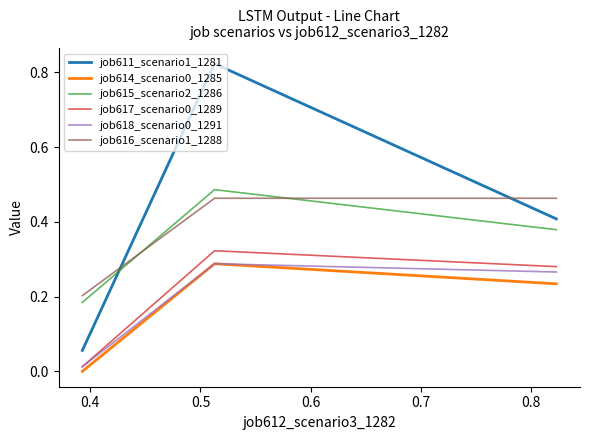

Which series has the largest total across all categories?

job611_scenario1_1281